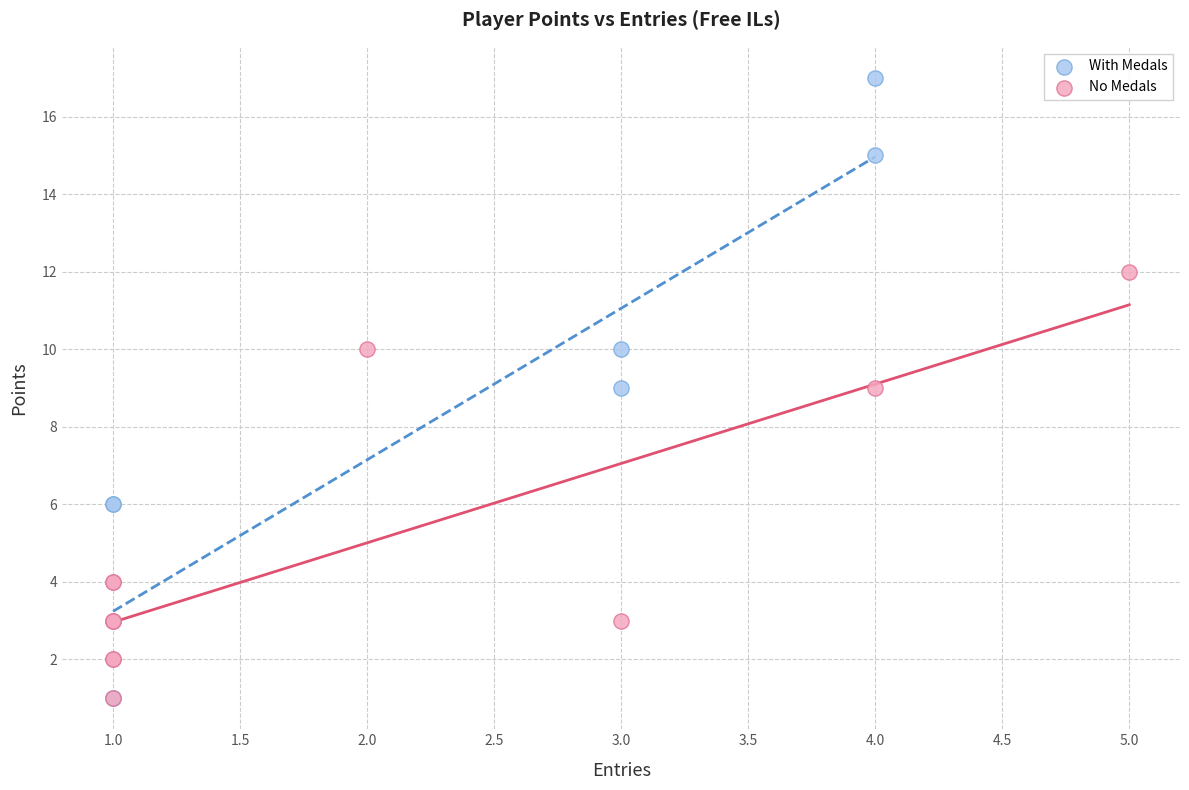

Which series contains the highest Y value?

With Medals